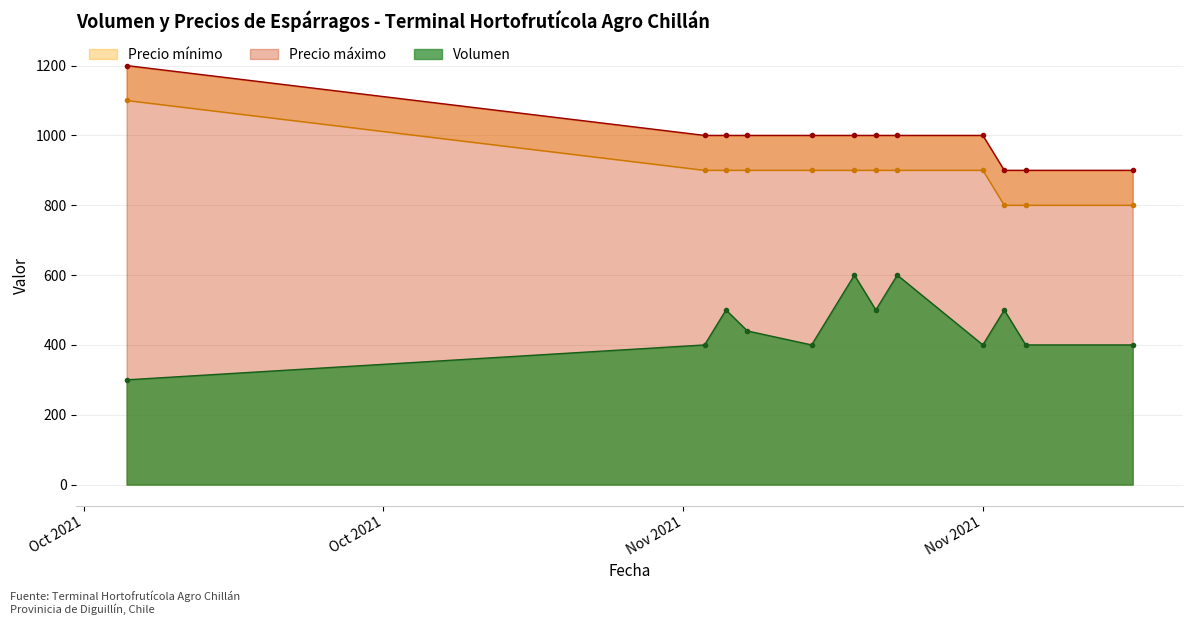

What is the lowest value of the Volumen series?

300